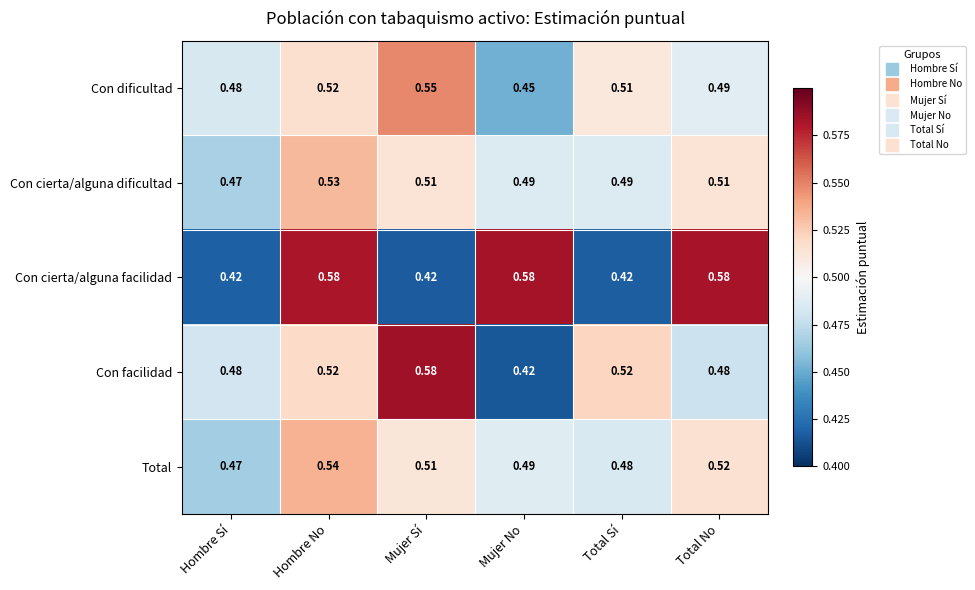

Which series has the largest range (max minus min)?

Con cierta/alguna facilidad